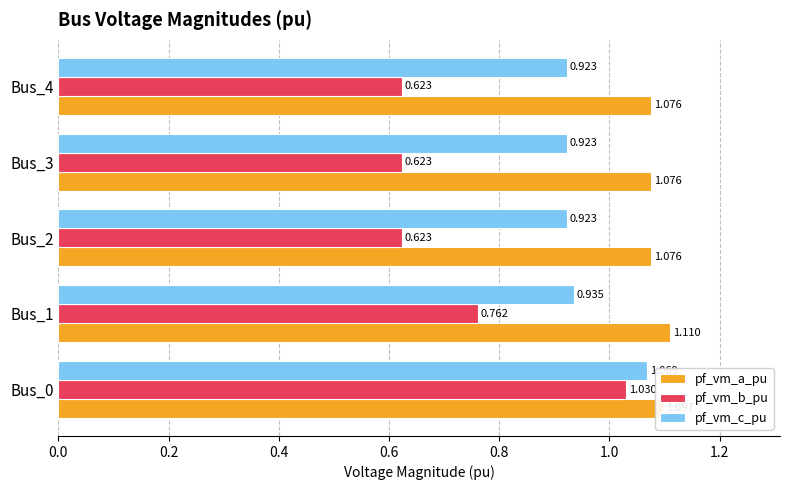

Rank the series by their average value, from highest to lowest.

pf_vm_a_pu, pf_vm_c_pu, pf_vm_b_pu